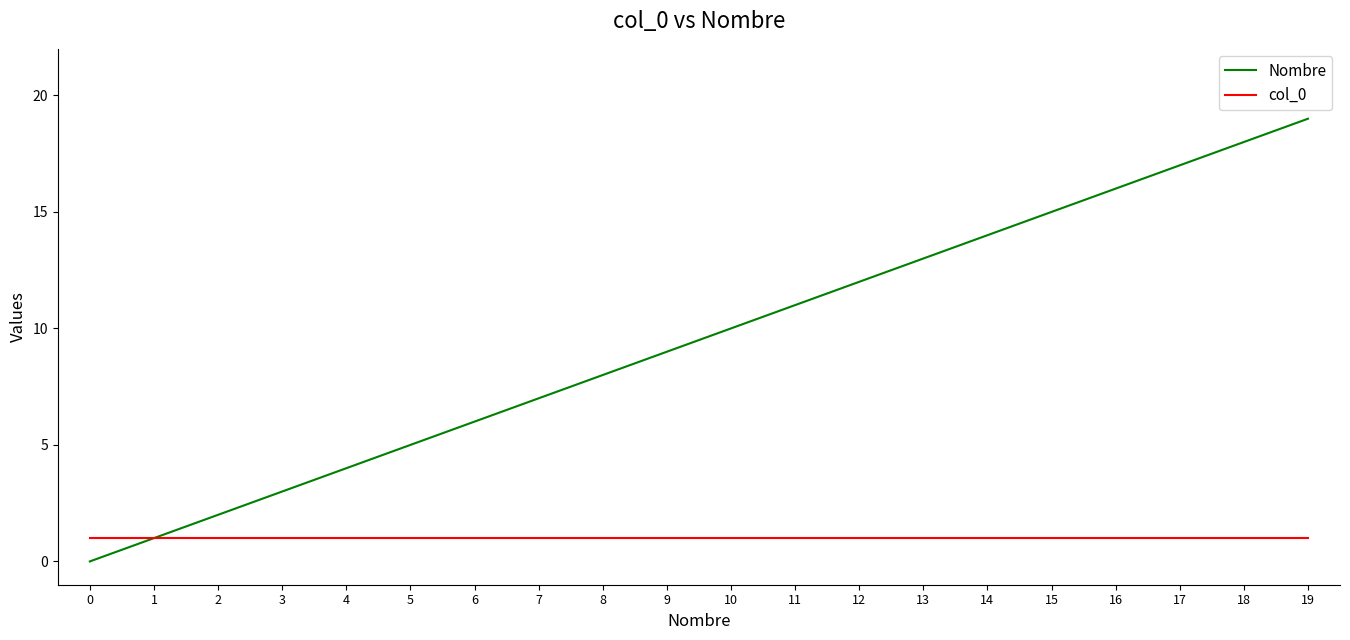

The col_0 series shows 1 at 0. True or false?

True